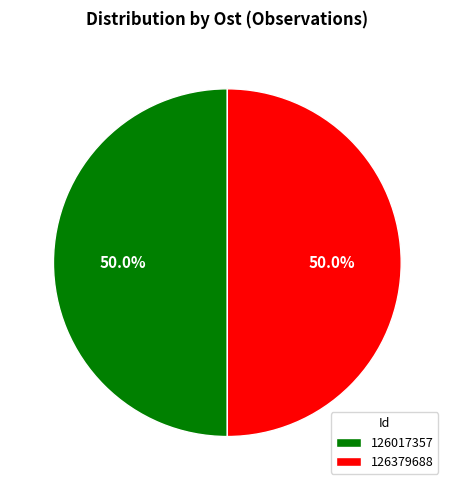

What is the ratio of the value at 126017357 to the value at 126379688?

1.0